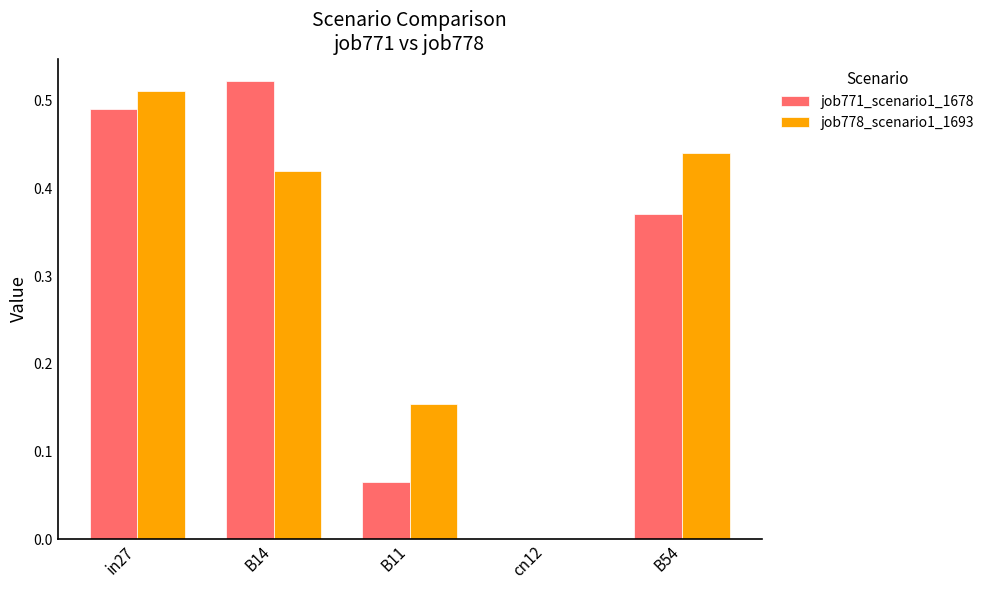

Count the number of data series in this chart.

2